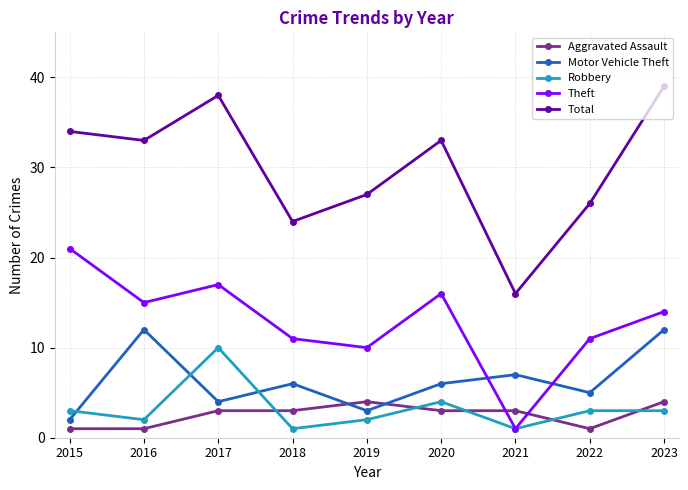

What is the lowest value of the Total series?

16